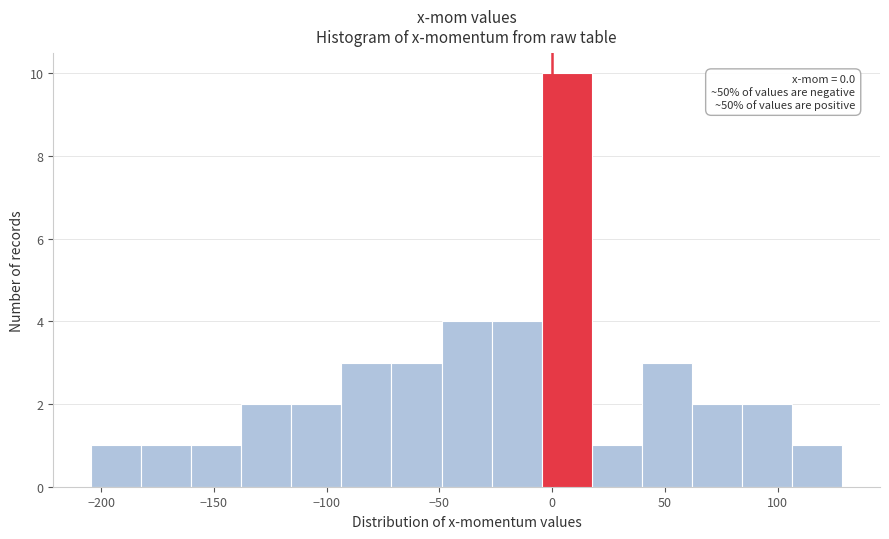

Which range on the x-axis has the tallest bar?

-5 to 20